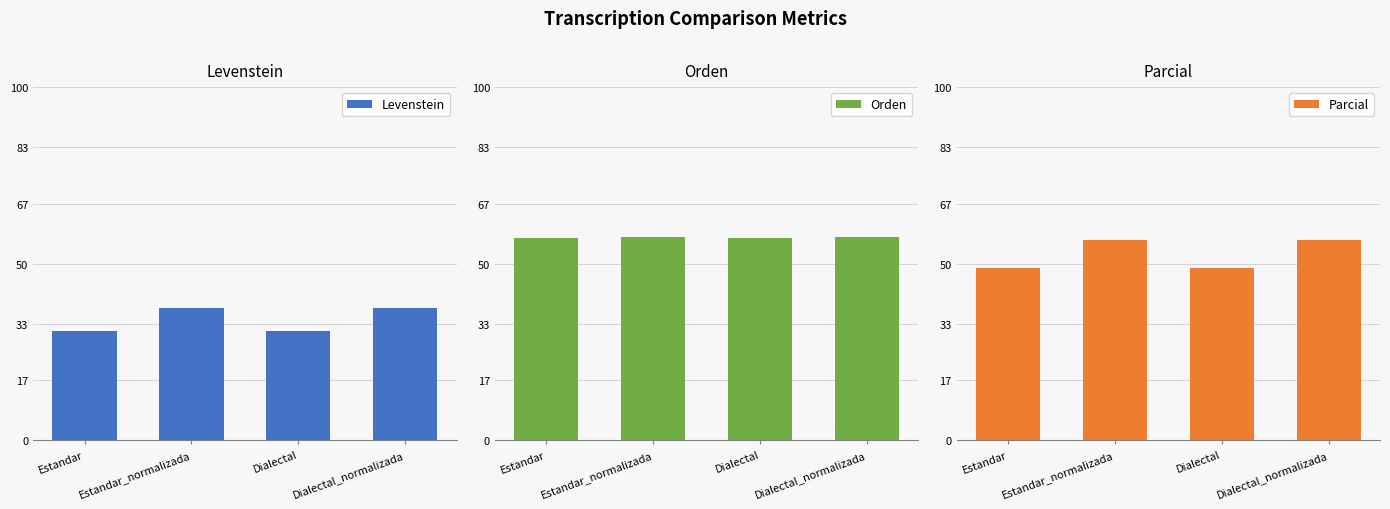

How many groups of bars are there?

4